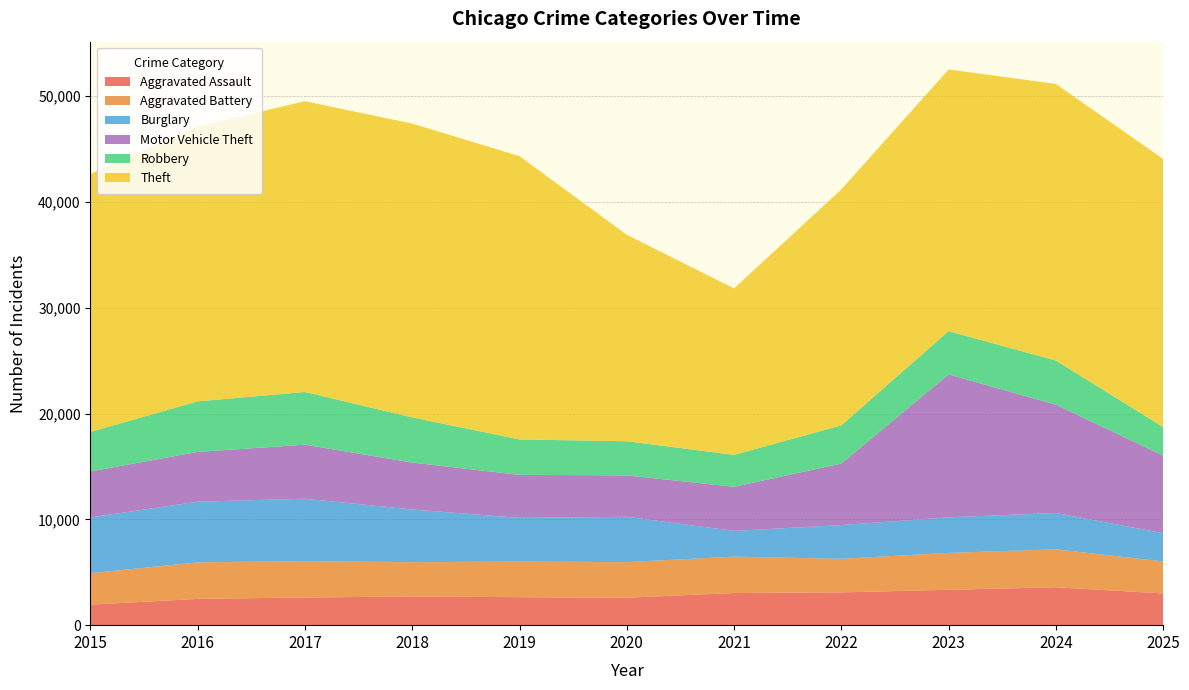

Reading left to right, transcribe all the data shown in this chart.

Aggravated Assault: 1939	2485	2620	2703	2647	2594	3044	3097	3345	3583	3000
Aggravated Battery: 2976	3450	3435	3252	3362	3367	3434	3176	3486	3589	3022
Burglary: 5270	5737	5897	4979	4131	4282	2436	3188	3362	3434	2673
Motor Vehicle Theft: 4347	4707	5109	4436	4067	3915	4168	5817	13514	10240	7333
Robbery: 3739	4780	4981	4272	3349	3227	3015	3610	4089	4169	2702
Theft: 24391	25976	27489	27771	26778	19518	15734	22307	24736	26147	25343